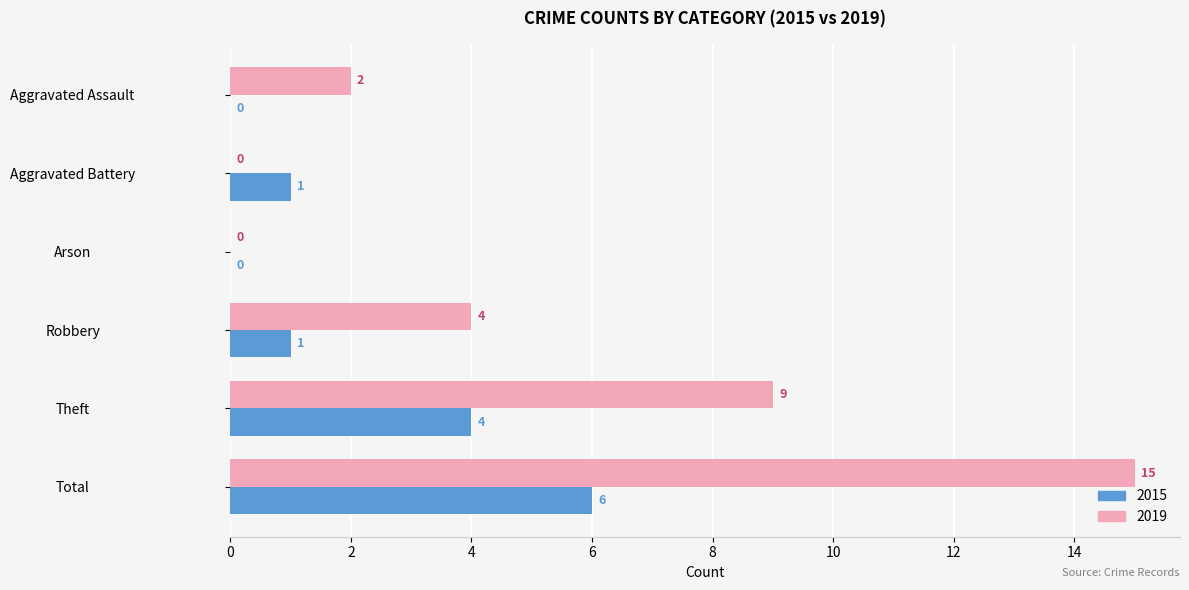

What is the approximate value of 2015 at Total?

6